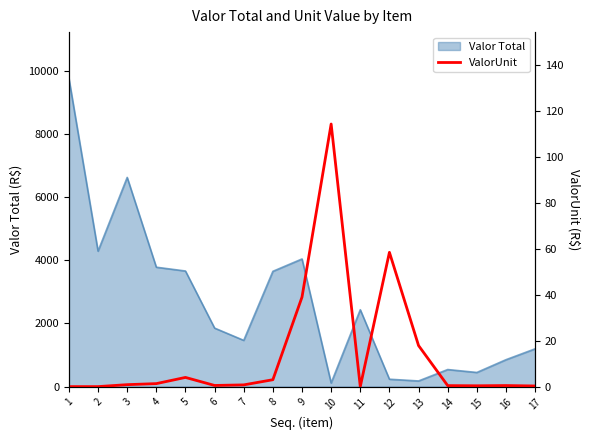

Rank the categories by value from lowest to highest.

1, 2, 11, 17, 15, 14, 16, 6, 7, 3, 4, 8, 5, 13, 9, 12, 10